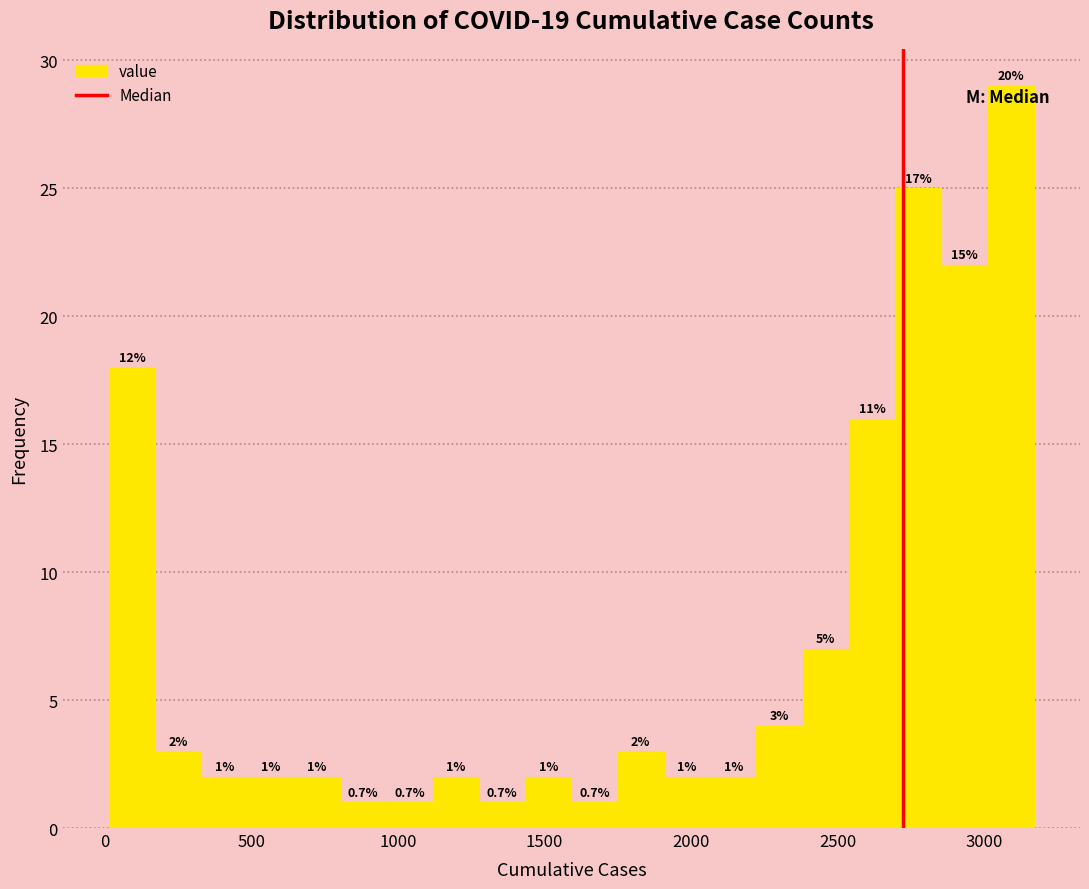

Around what value on the x-axis is the tallest bar? Give the approximate position of its centre, as read against the axis.

3100